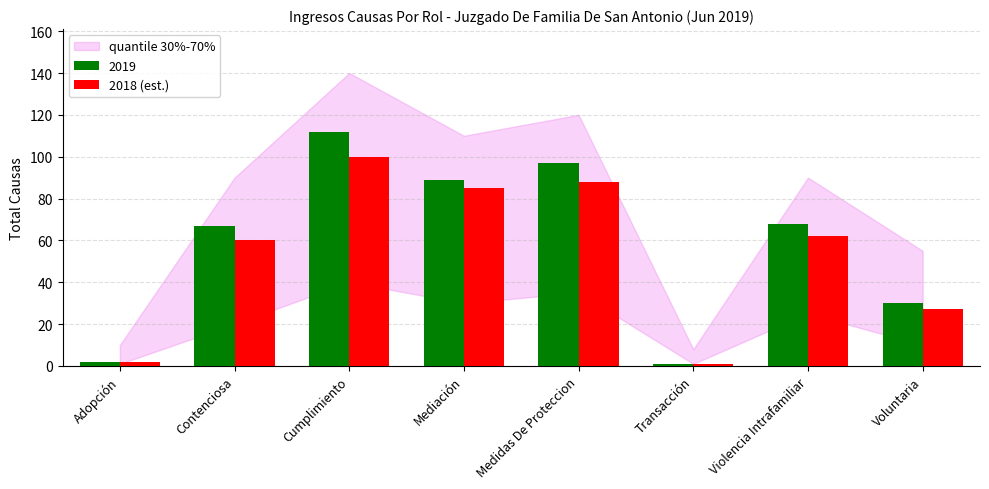

Which series has the widest spread of values?

2019